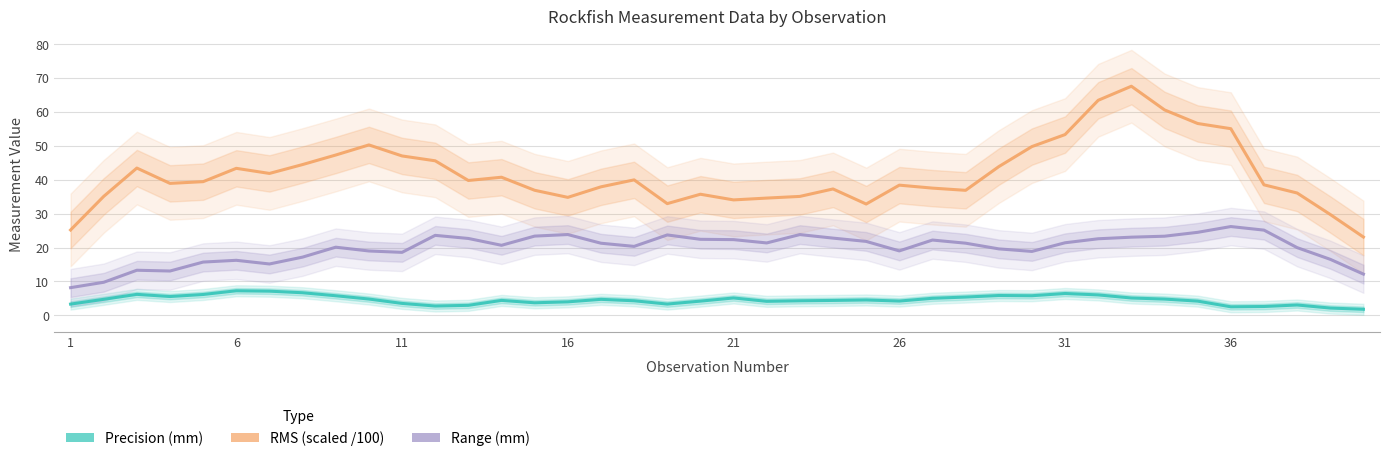

How many values in the Precision (mm) series exceed 4?

28